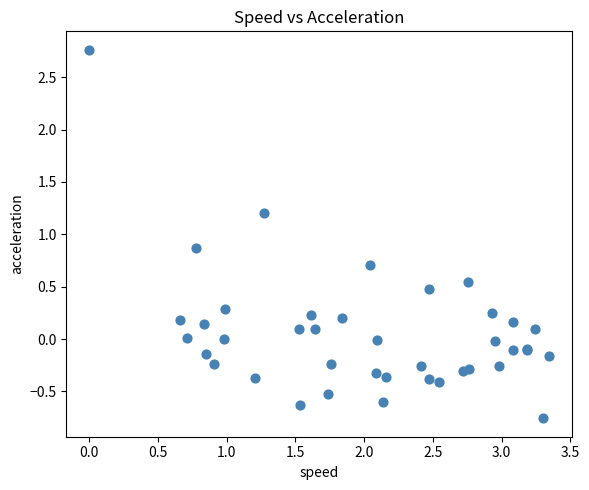

What Y value in the scatter plot is closest to 1?

0.9